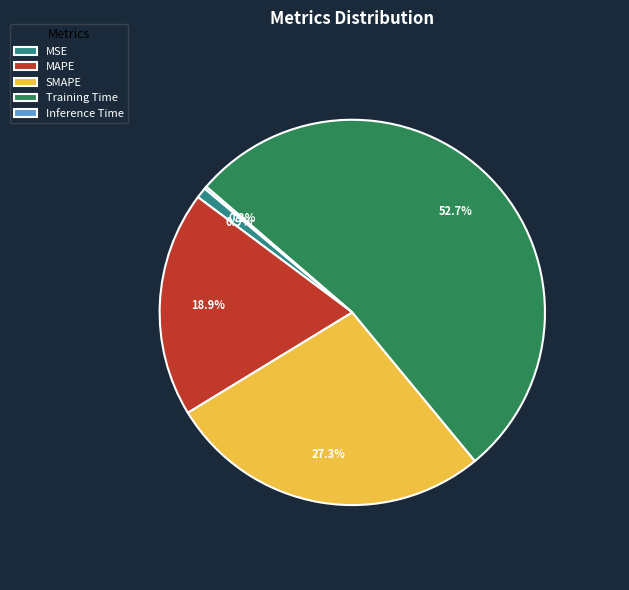

Which category accounts for the majority?

Training Time